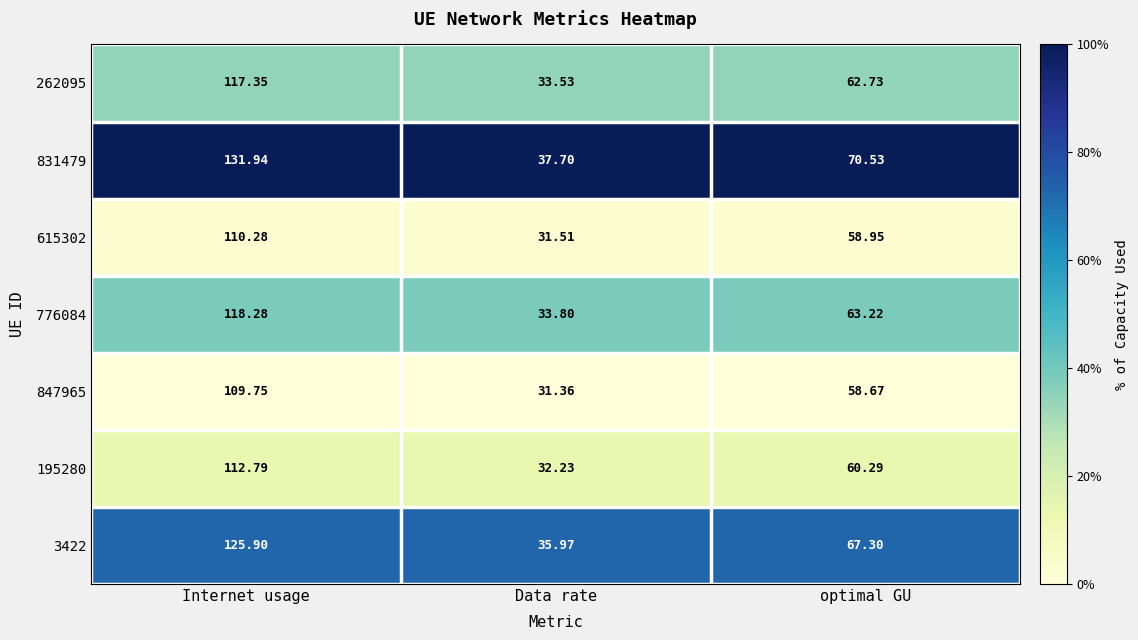

At which category is the sum across all series the highest?

Internet usage